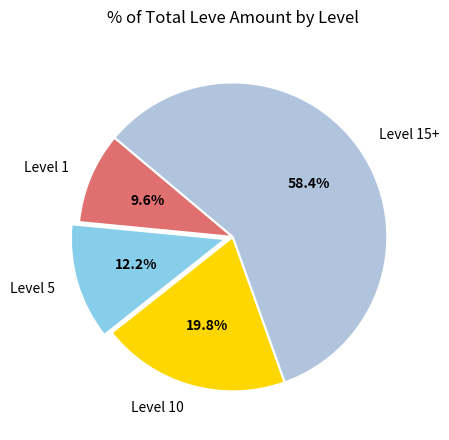

Between Level 15+ and Level 1, which is larger?

Level 15+